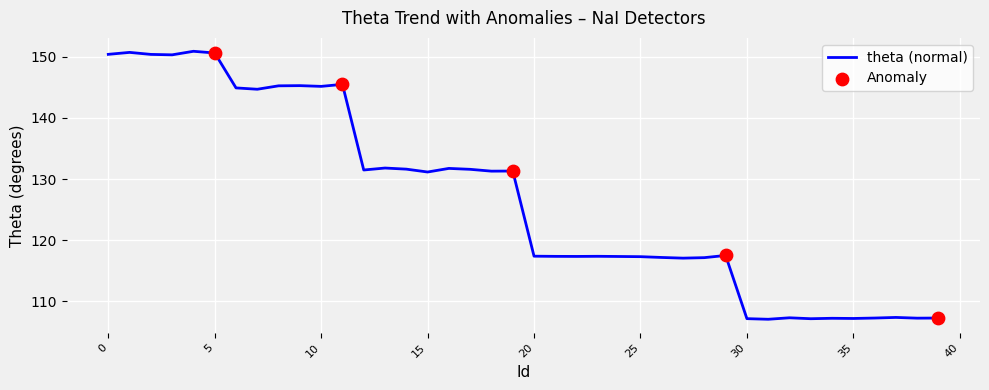

What is the difference between the maximum and minimum values?

43.8